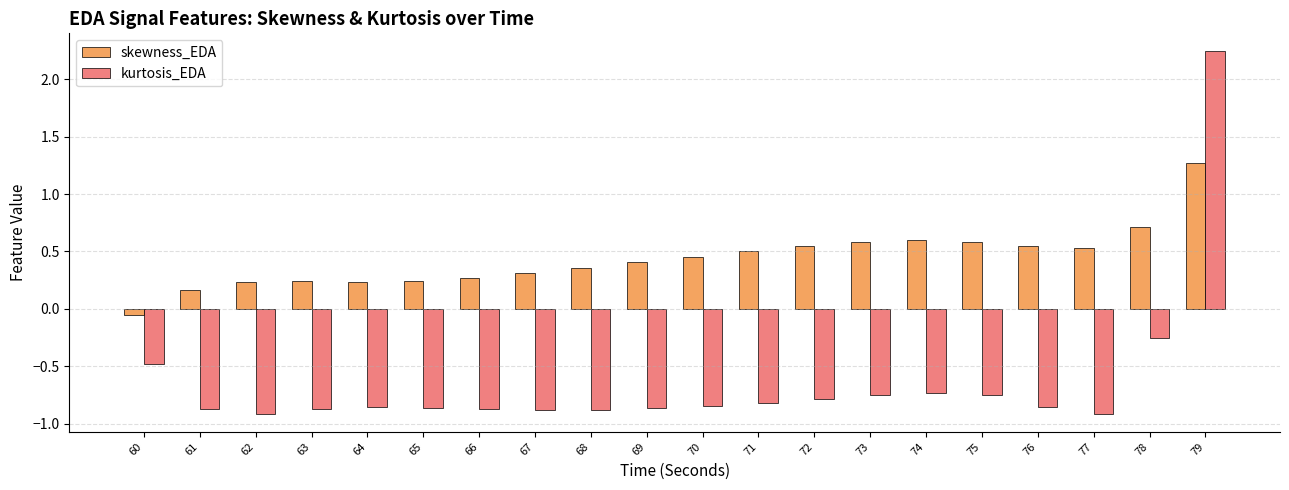

Count the number of data series in this chart.

2